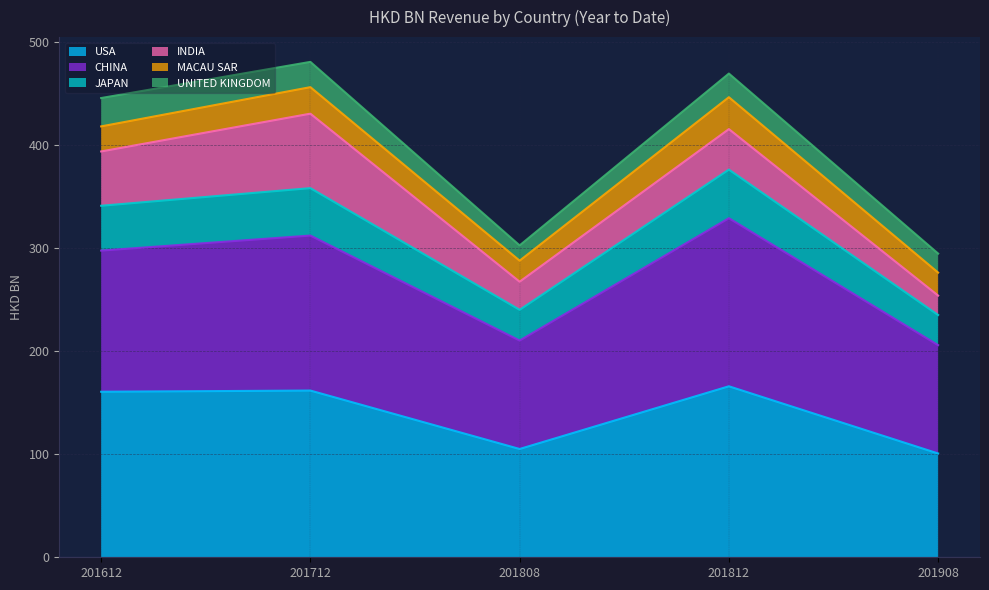

Where is the first local maximum for CHINA?

201712